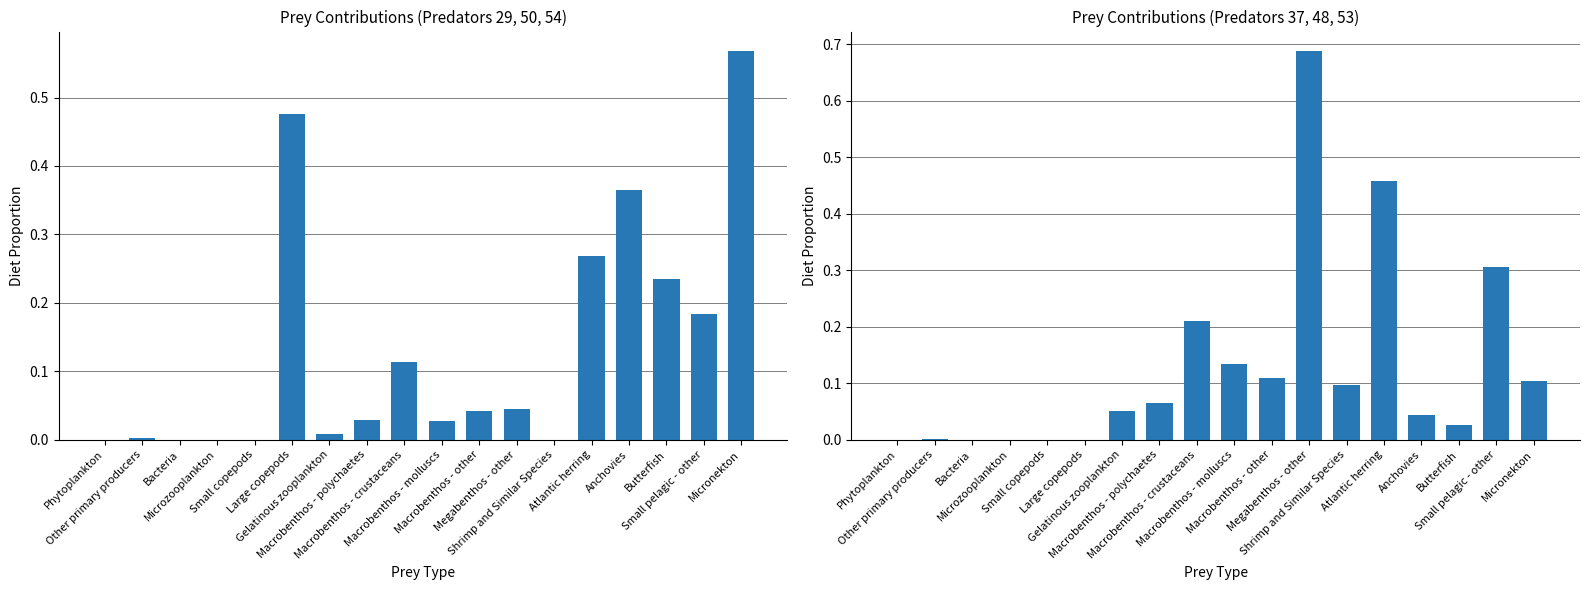

What is the label of the 5th bar from the left?

Small copepods